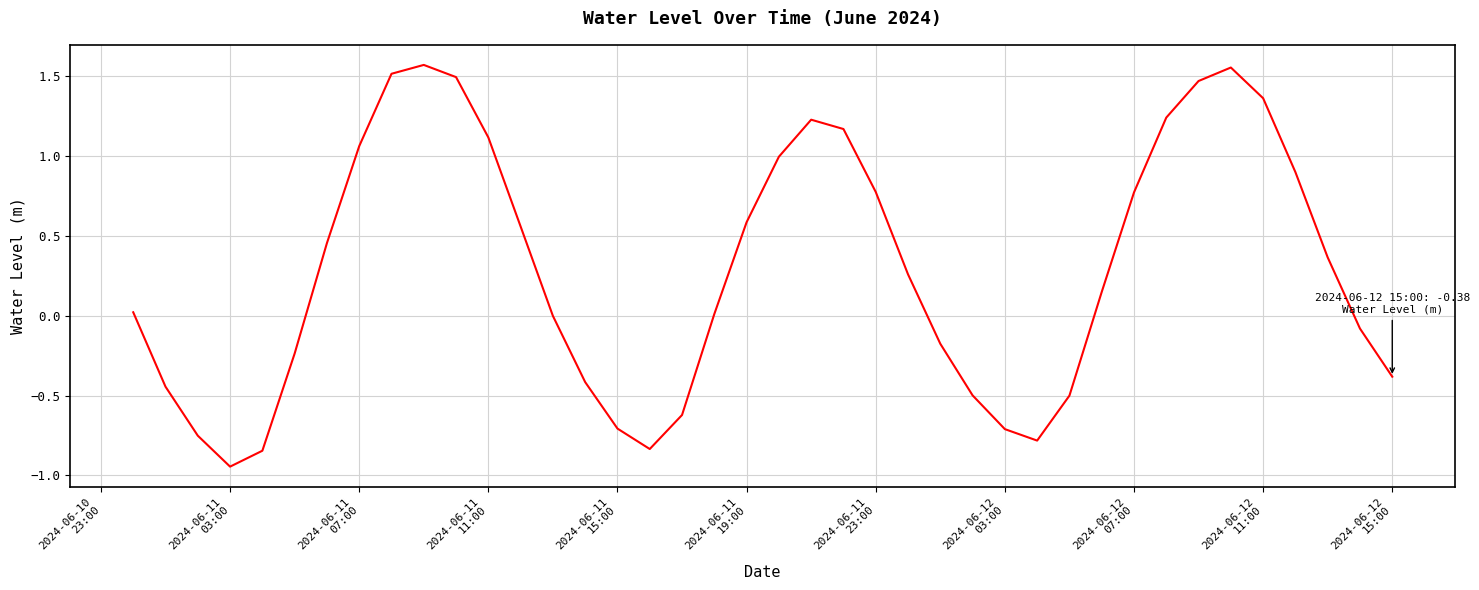

What is the difference between the maximum and minimum values?

2.5